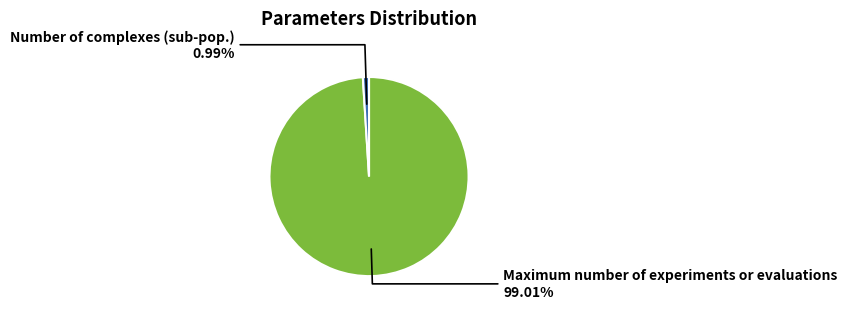

Count the number of slices in the pie.

2